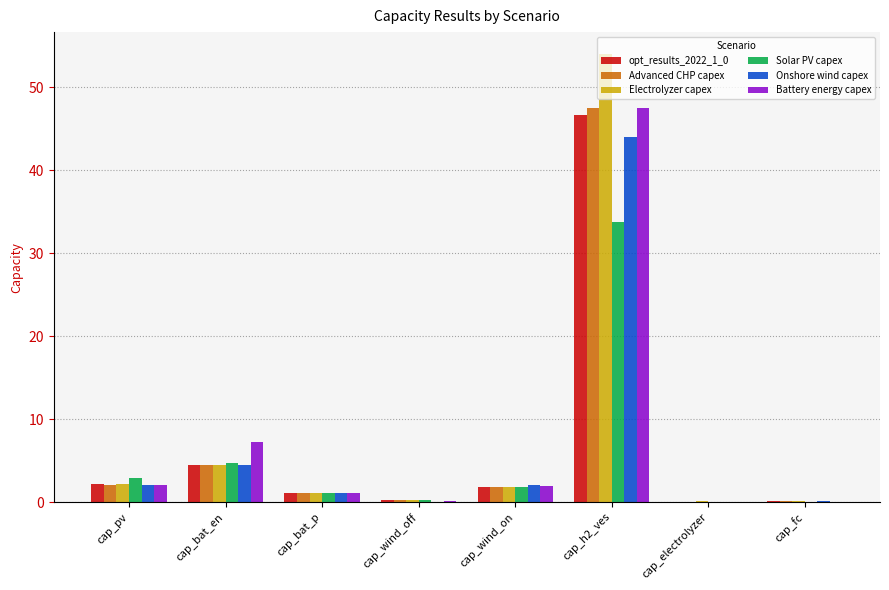

At which label is Electrolyzer capex closest to 27?

cap_bat_en